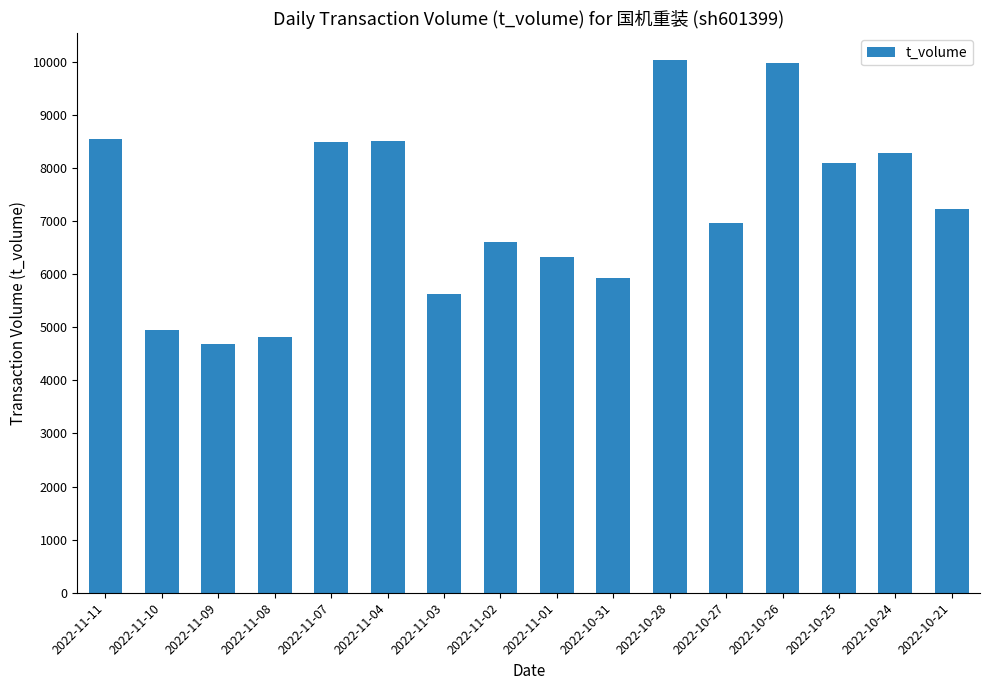

Does the chart contain any negative values?

No